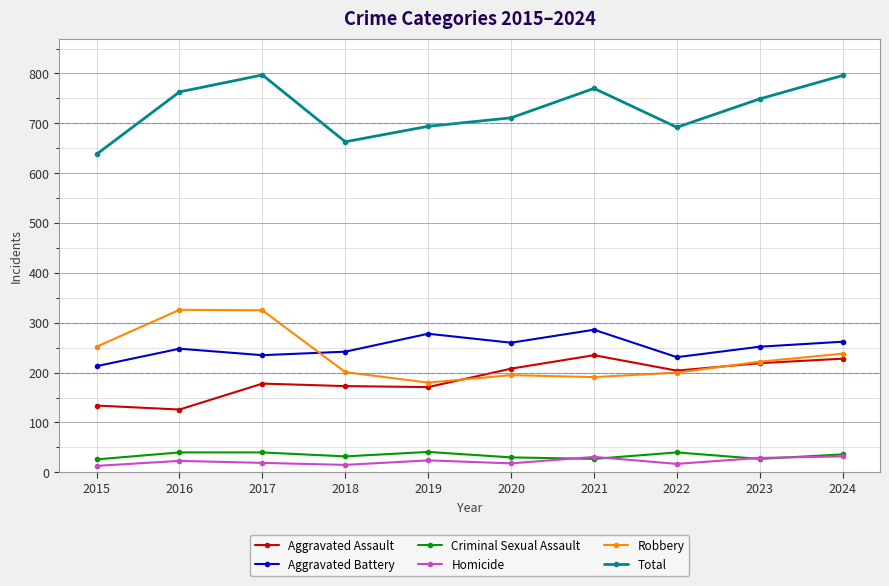

What is the minimum value for Criminal Sexual Assault?

26